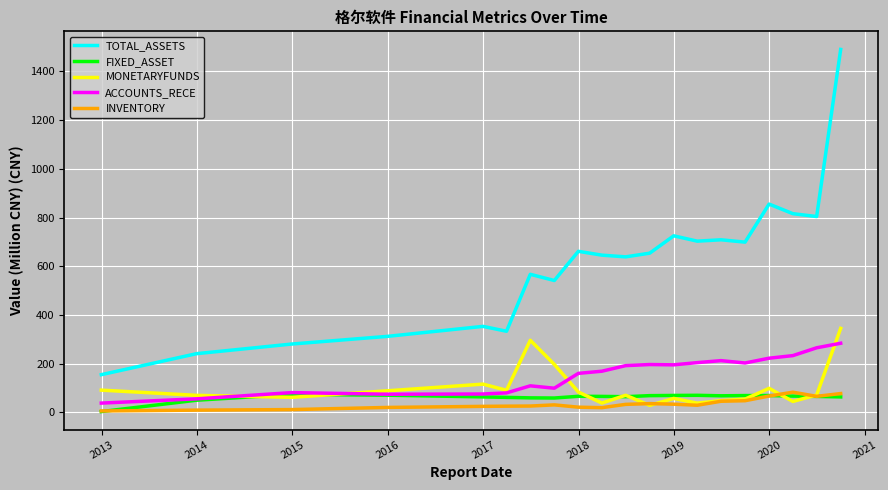

True or false: INVENTORY and ACCOUNTS_RECE cross at least once.

False